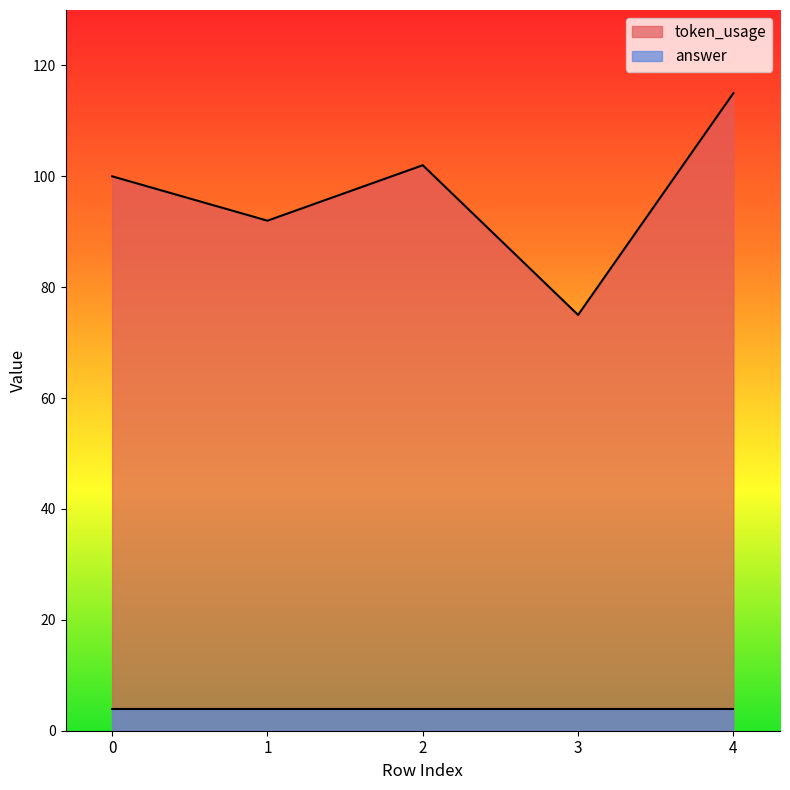

At which label is the value closest to 95?

1